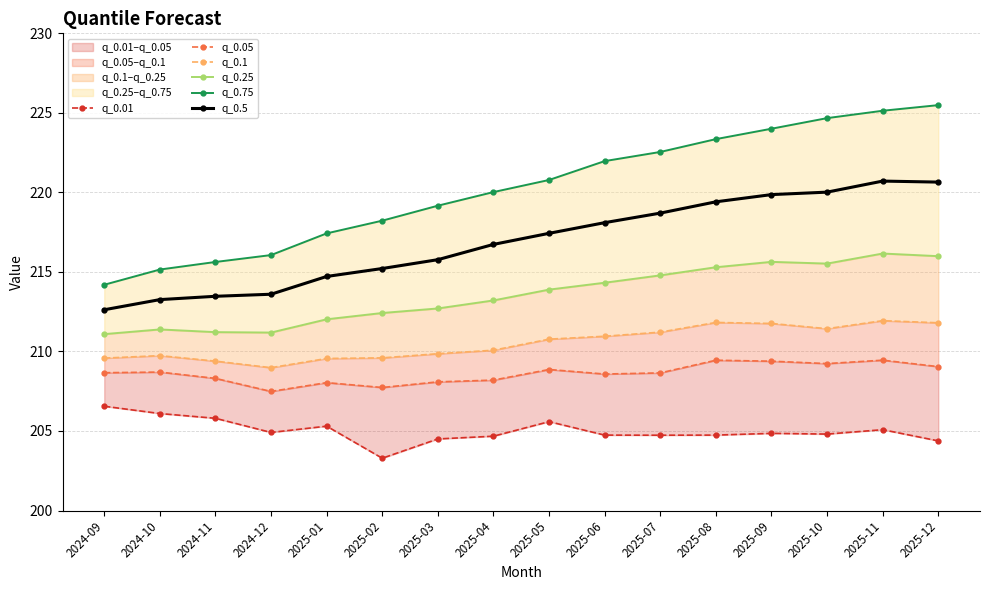

True or false: q_0.5 and q_0.01 intersect in this chart.

False